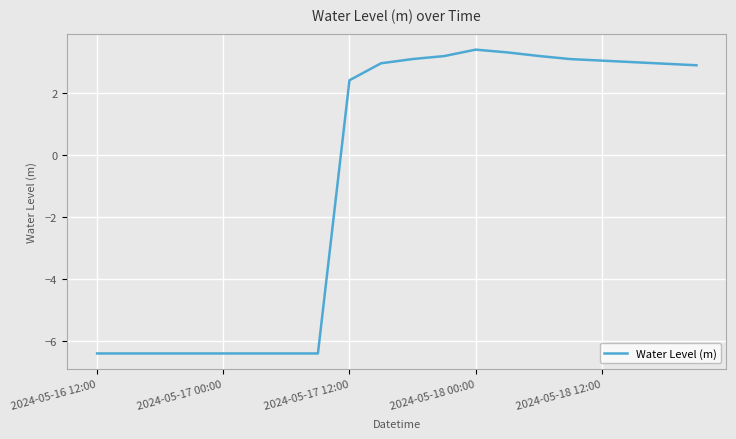

At which category does the chart reach its minimum across all series?

2024-05-16 12:00